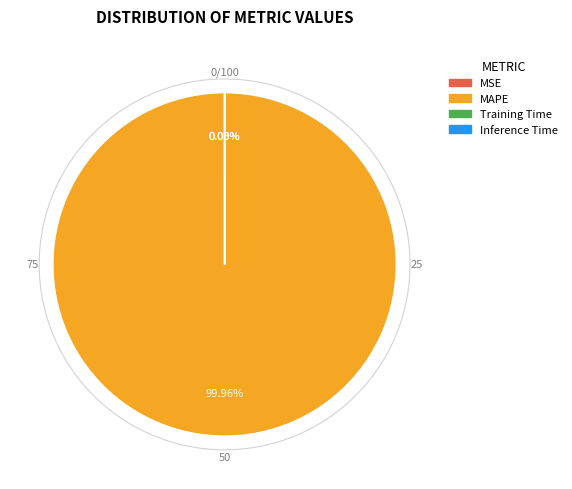

Does MAPE represent more than half of the total?

Yes